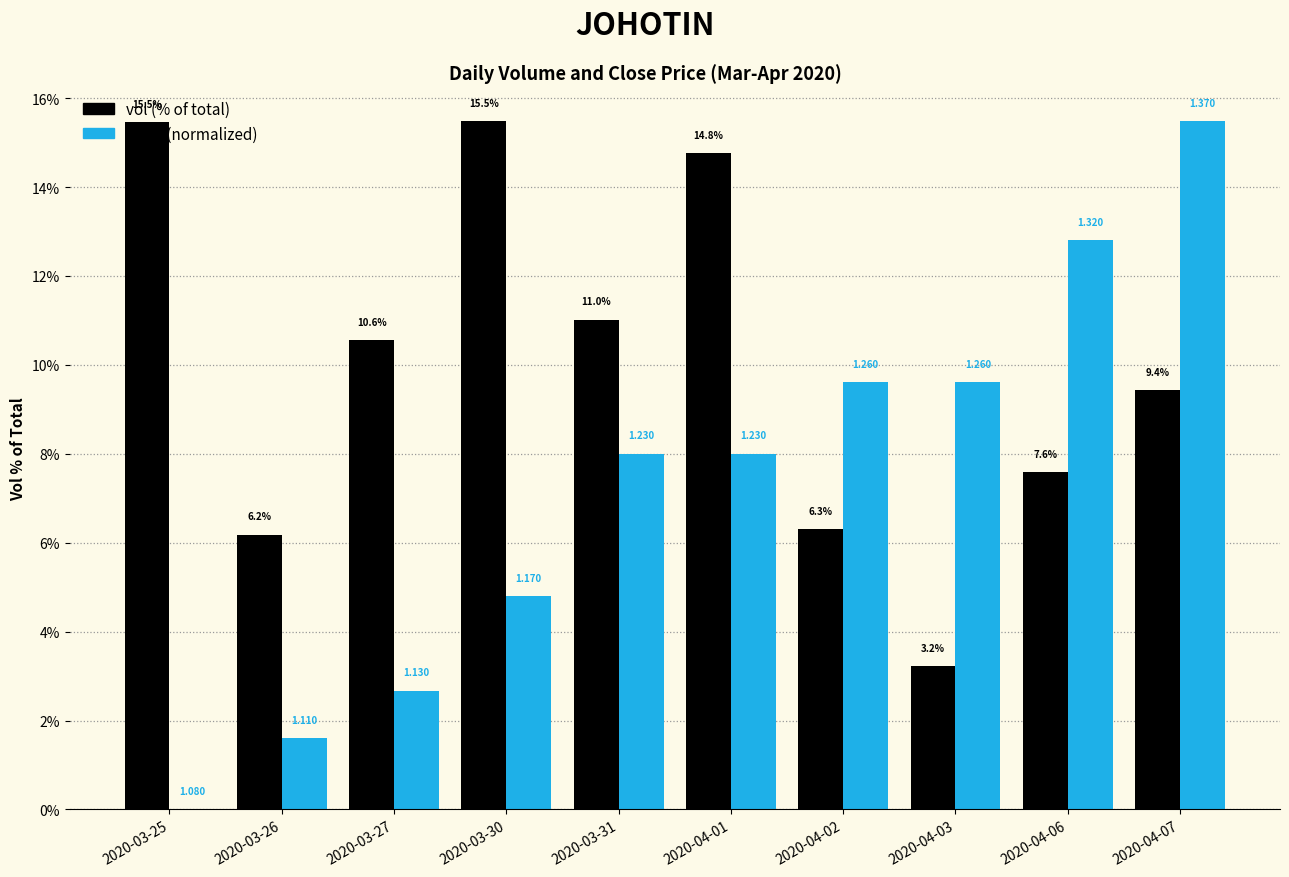

Between 2020-03-26 and 2020-04-03, which series saw the biggest shift?

close (normalized)